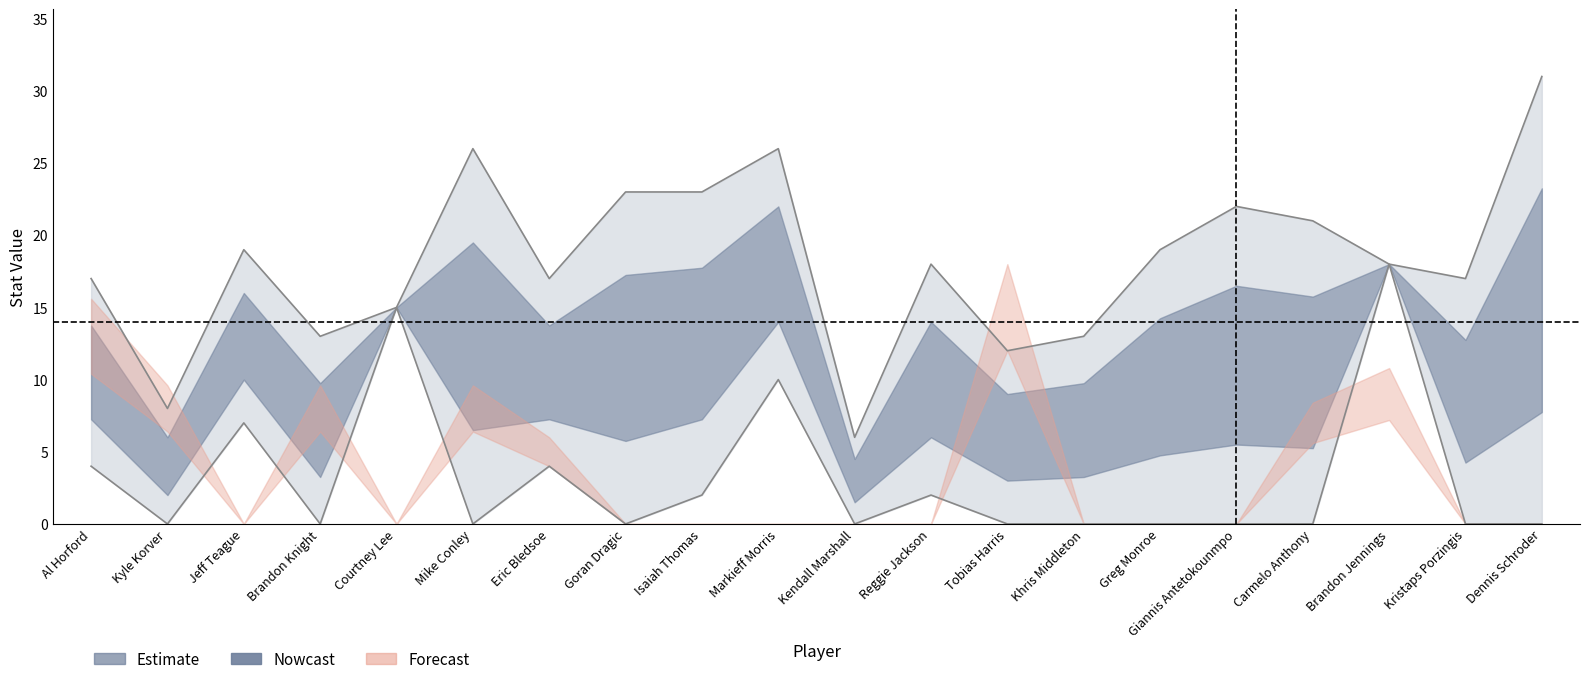

Reading right to left, transcribe all the data shown in this chart.

points: Dennis Schroder=31	Kristaps Porzingis=17	Brandon Jennings=18	Carmelo Anthony=21	Giannis Antetokounmpo=22	Greg Monroe=19	Khris Middleton=13	Tobias Harris=12	Reggie Jackson=18	Kendall Marshall=6	Markieff Morris=26	Isaiah Thomas=23	Goran Dragic=23	Eric Bledsoe=17	Mike Conley=26	Courtney Lee=15	Brandon Knight=13	Jeff Teague=19	Kyle Korver=8	Al Horford=17
assists: Dennis Schroder=0	Kristaps Porzingis=0	Brandon Jennings=18	Carmelo Anthony=0	Giannis Antetokounmpo=0	Greg Monroe=0	Khris Middleton=0	Tobias Harris=0	Reggie Jackson=2	Kendall Marshall=0	Markieff Morris=10	Isaiah Thomas=2	Goran Dragic=0	Eric Bledsoe=4	Mike Conley=0	Courtney Lee=15	Brandon Knight=0	Jeff Teague=7	Kyle Korver=0	Al Horford=4